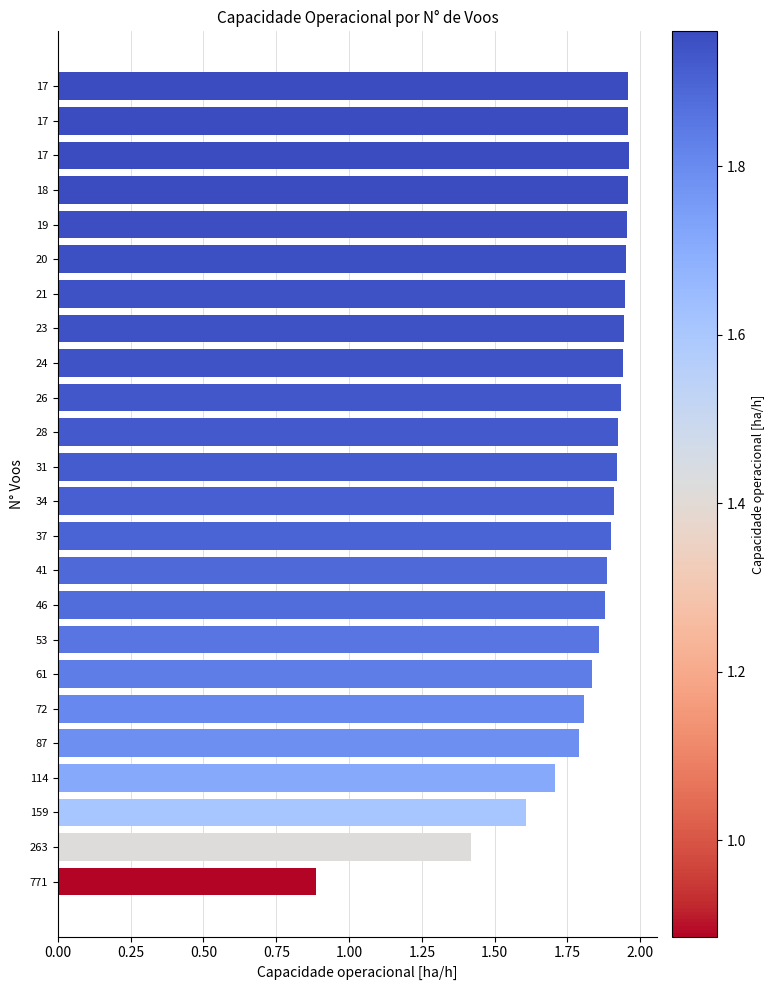

How many bars are there in total?

24